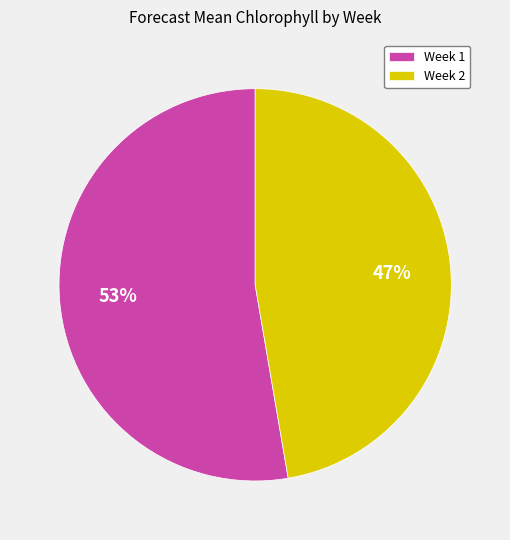

To the nearest percent, what is the average slice percentage?

50%